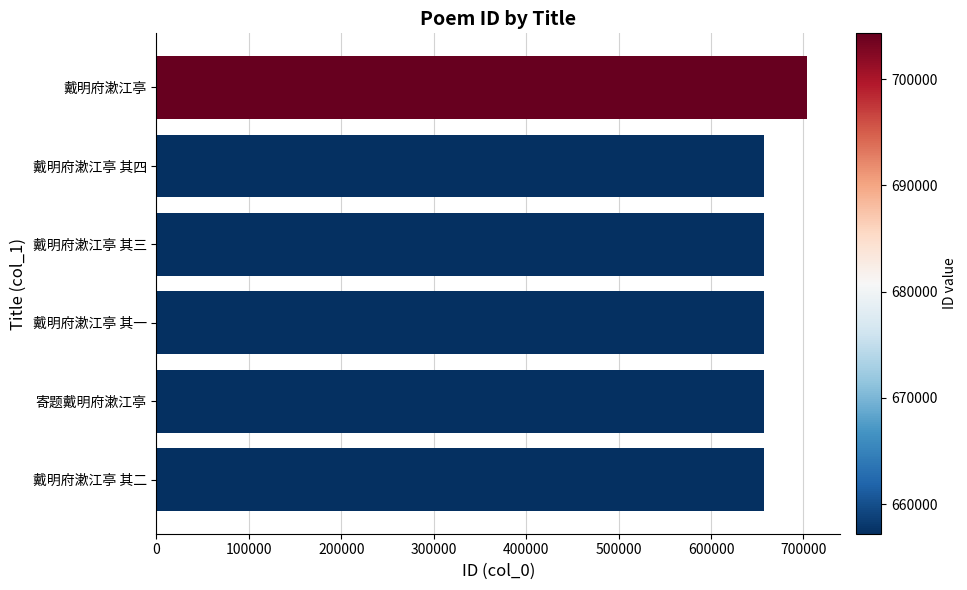

Where is the data nearest to the value 680764?

戴明府漱江亭 其四